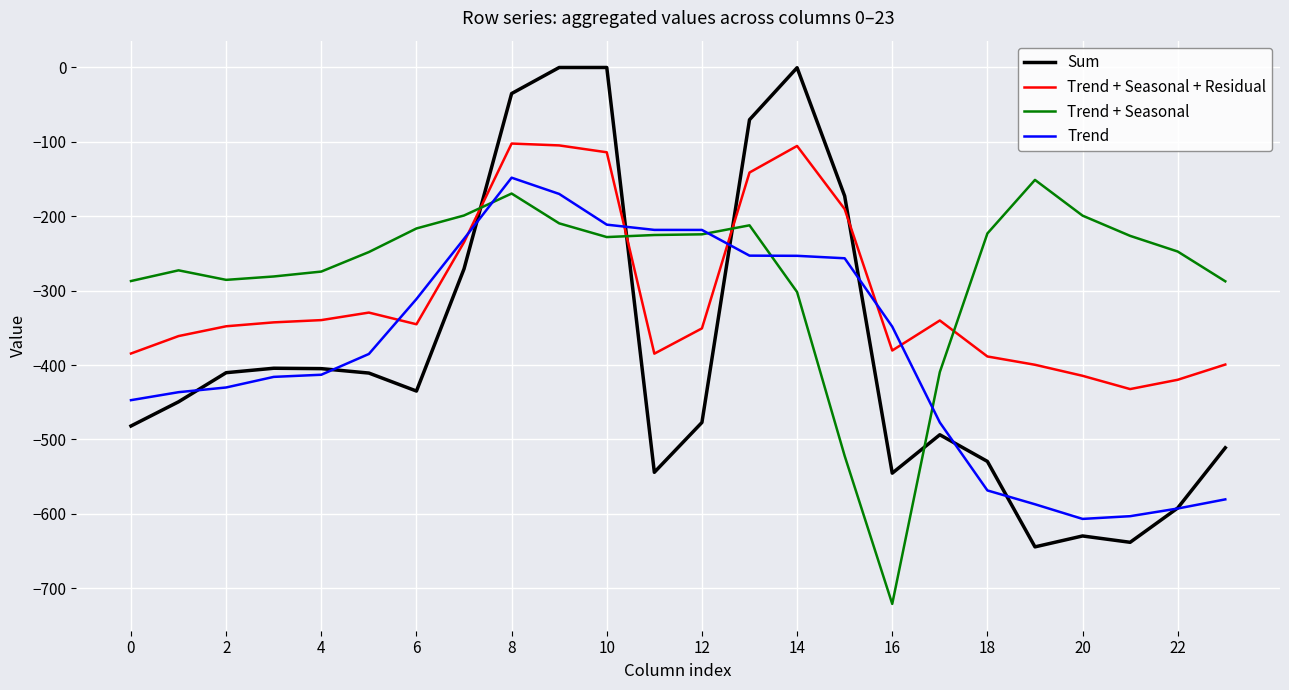

Which series ends up on top after the final intersection of Trend + Seasonal and Trend + Seasonal + Residual?

Trend + Seasonal